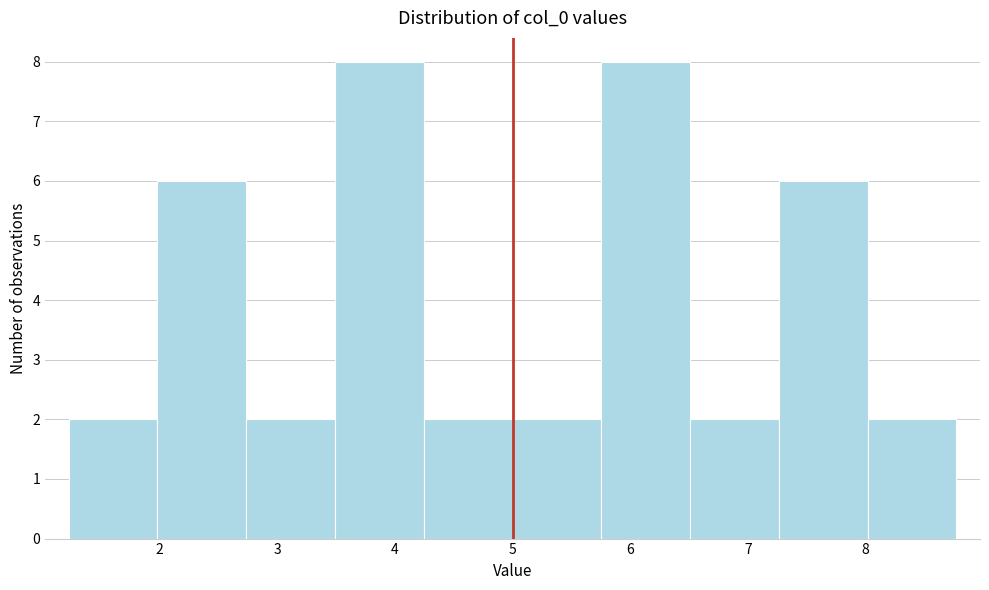

Reading left to right, transcribe this chart: for each bar, give the range it covers on the x-axis and its height. Neither the bar edges nor the heights are printed on the chart, so give them approximately, as read against the axes.

1.2 to 2.0: 2
2.0 to 2.7: 6
2.7 to 3.5: 2
3.5 to 4.2: 8
4.2 to 5.0: 2
5.0 to 5.8: 2
5.8 to 6.5: 8
6.5 to 7.3: 2
7.3 to 8.0: 6
8.0 to 8.8: 2